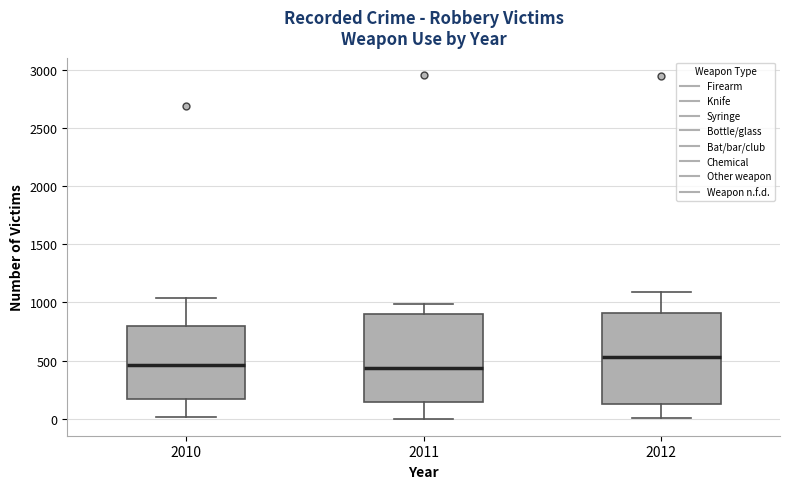

Reading left to right, read every box against the y-axis: the position of its median line, the range the box covers, and the ends of its whiskers. The values are not printed on the chart, so give them approximately, as read against the axis.

2010: median 450, box 150 to 800, whiskers 0 to 1050
2011: median 450, box 150 to 900, whiskers 0 to 1000
2012: median 550, box 150 to 900, whiskers 0 to 1100